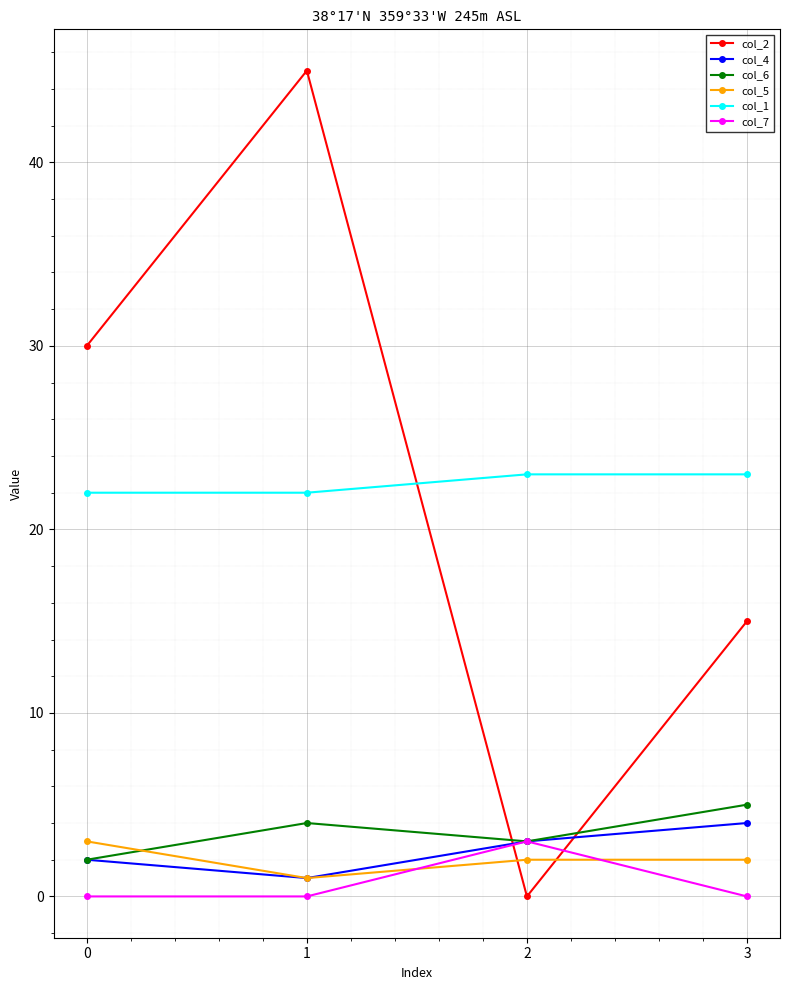

Reading left to right, extract all data points from this chart.

col_2: 30	45	0	15
col_4: 2	1	3	4
col_6: 2	4	3	5
col_5: 3	1	2	2
col_1: 22	22	23	23
col_7: 0	0	3	0